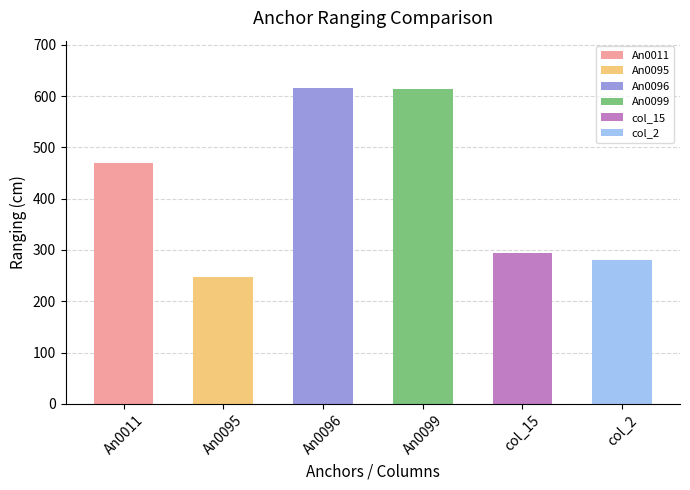

What is the difference between the second highest and minimum values?

365.3